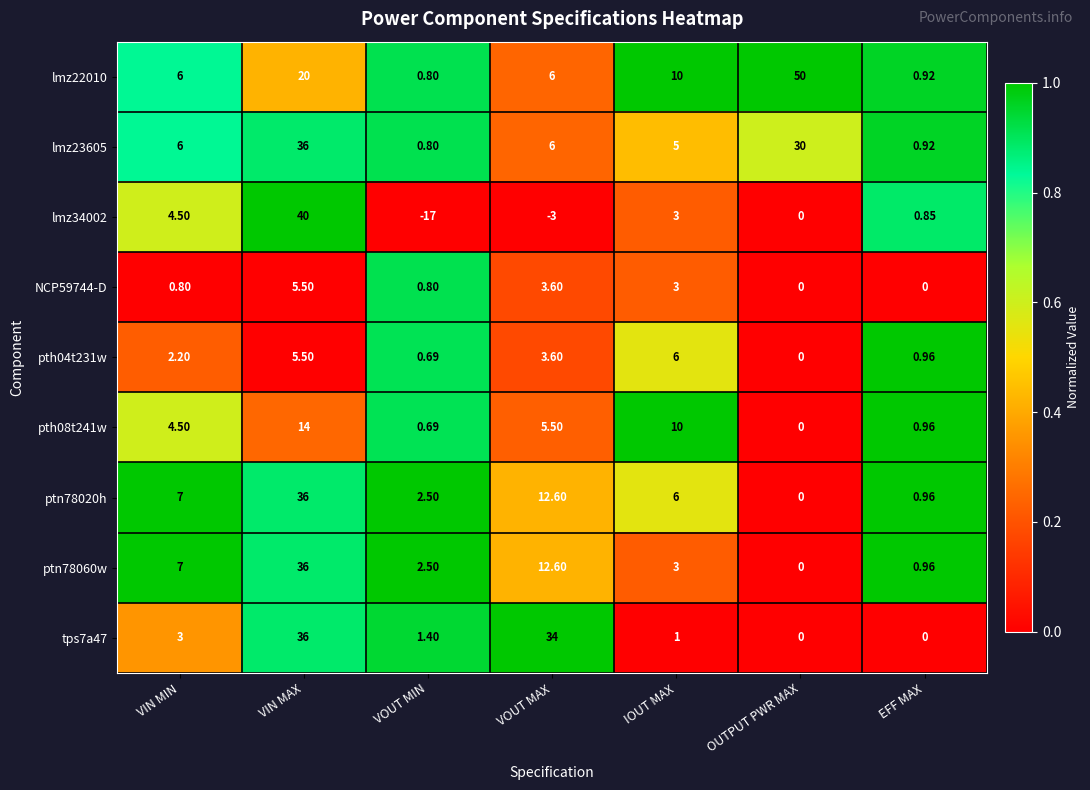

Is the value of lmz23605 at VIN MAX greater than the value of NCP59744-D at VOUT MAX?

Yes